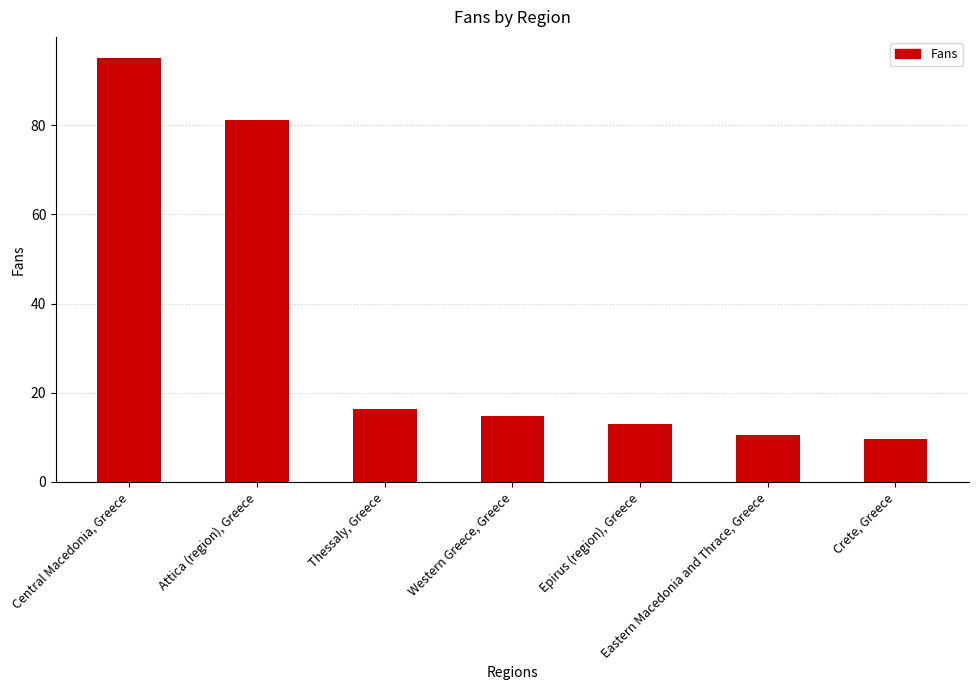

What is the value of the 1st bar from the left?

95.1